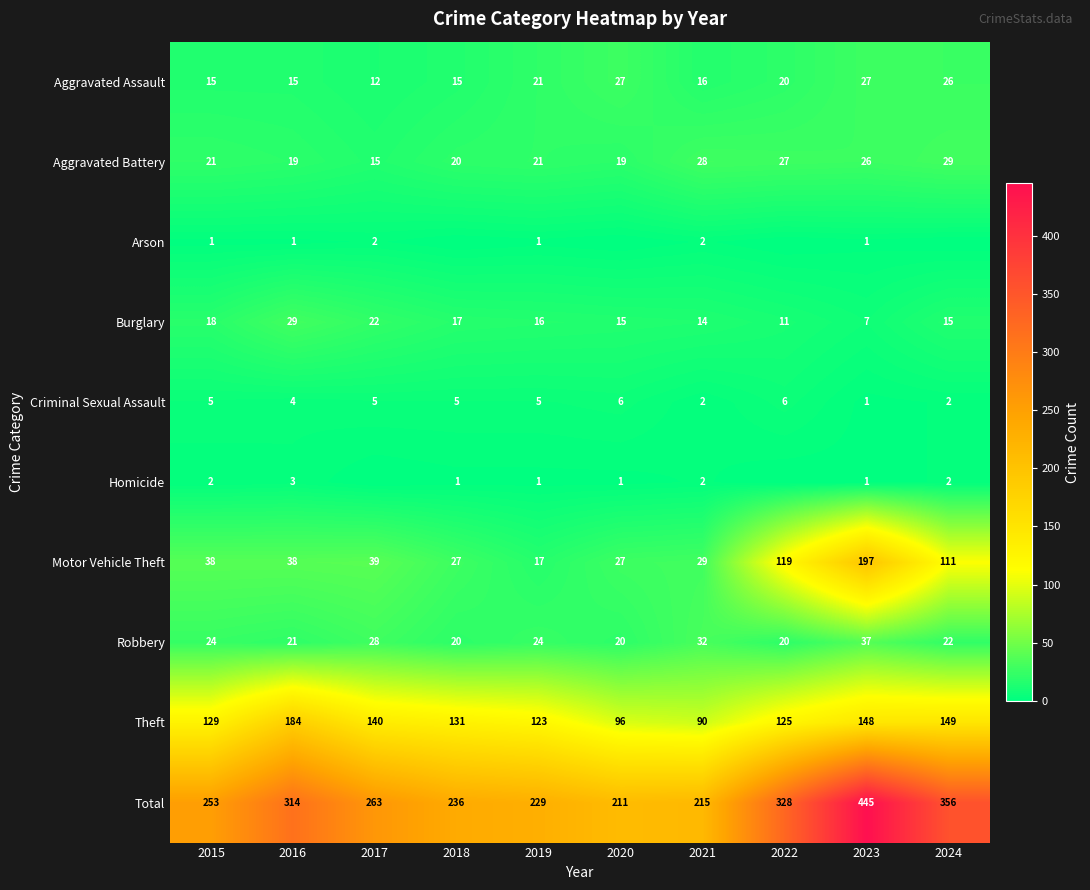

What is the difference between the second highest and minimum values in the Theft series?

59